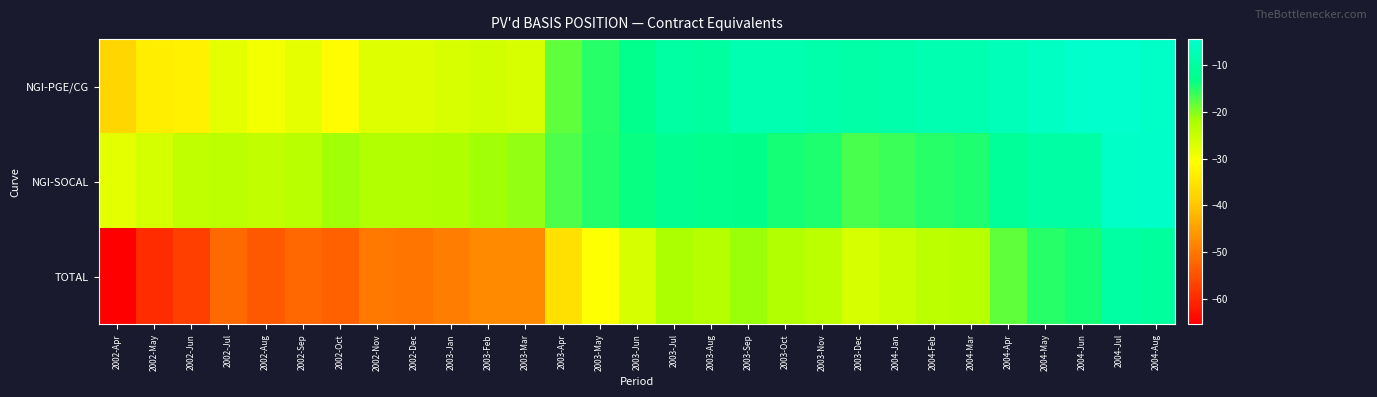

What is the spread (max minus min) of values at 2002-Jul?

28.0